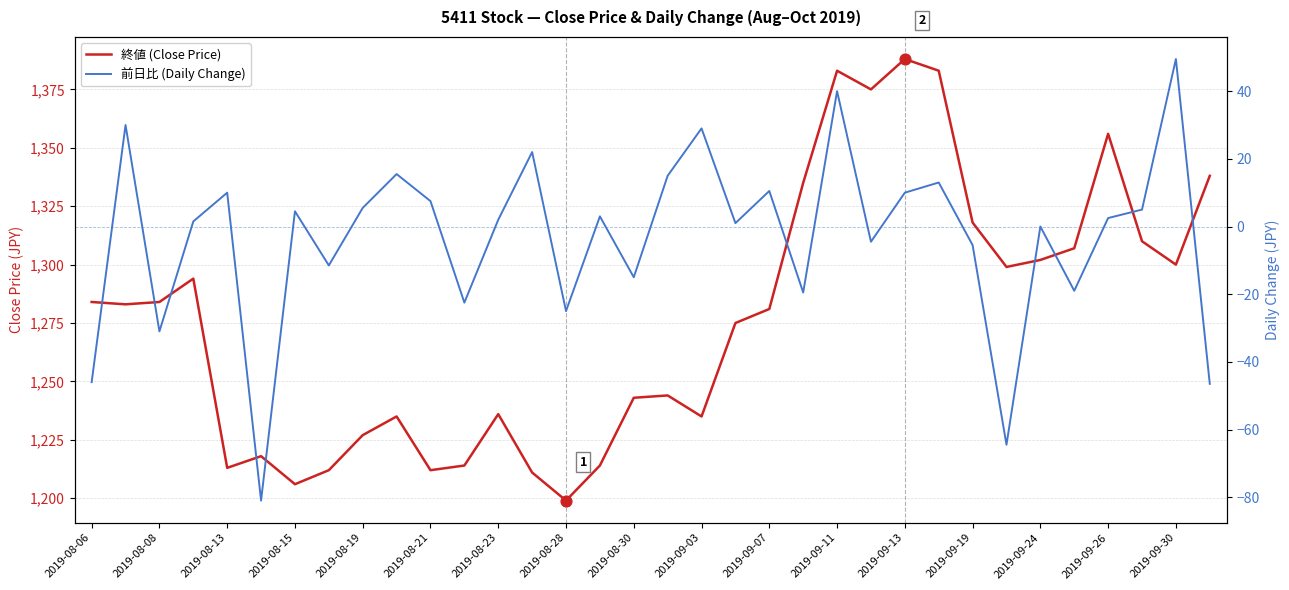

What is the total value across all series at 29?

1288.0